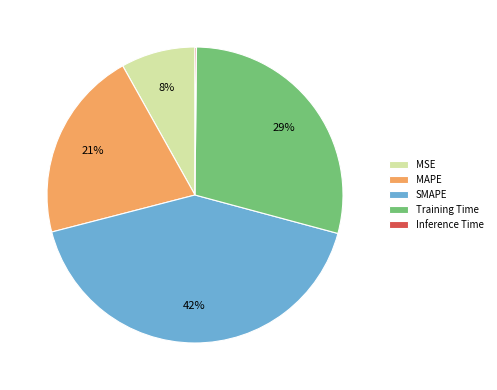

What is the largest slice in the pie chart?

SMAPE